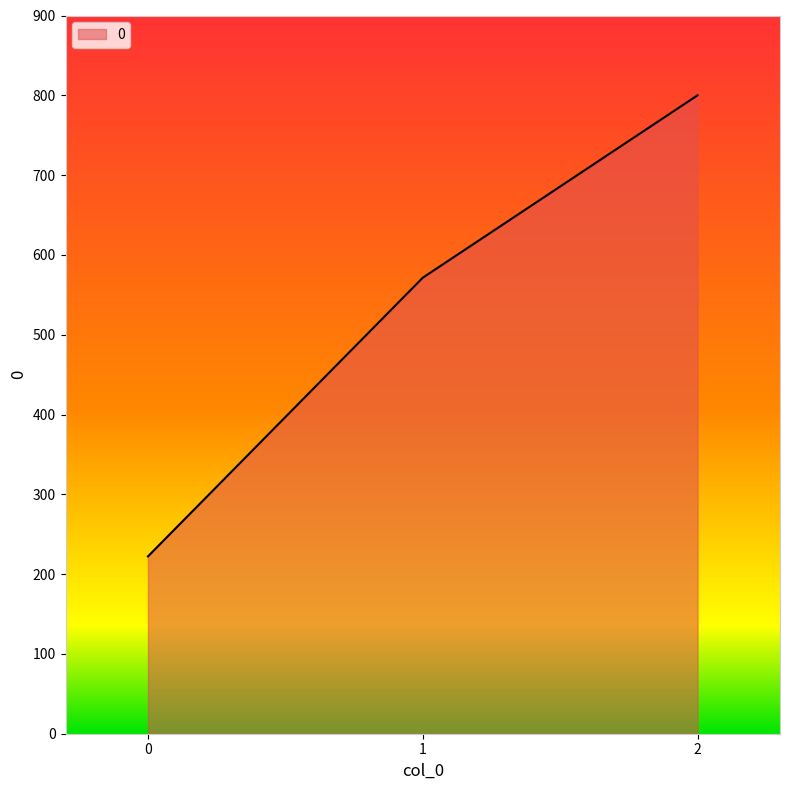

Read the value at 2.

800.0